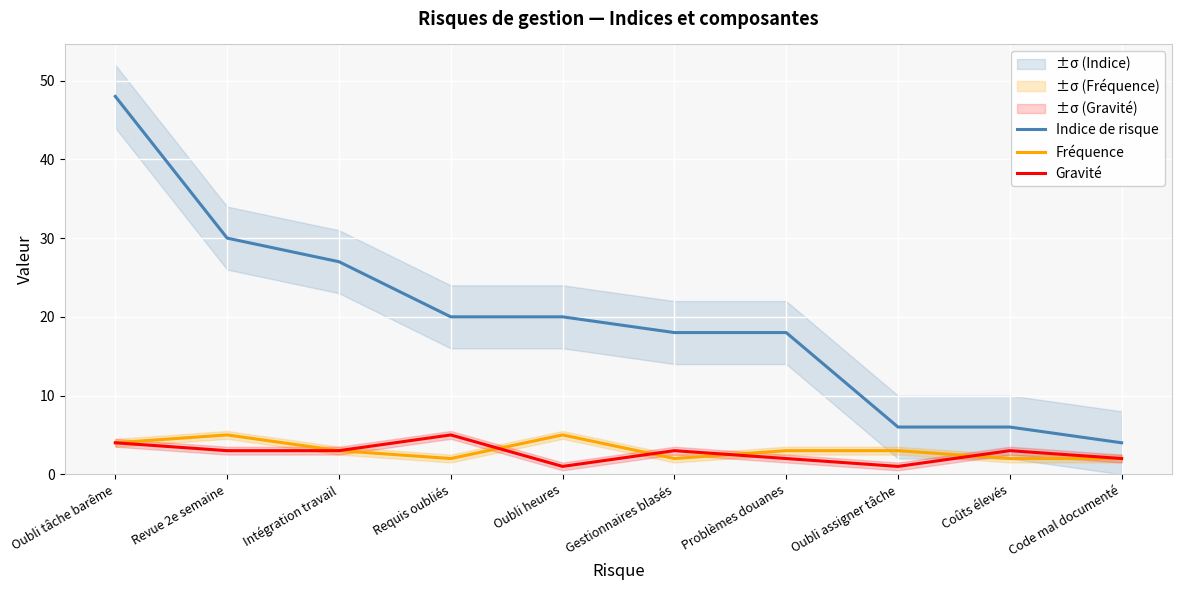

What is the sum of the Gravité values at Coûts élevés and Intégration travail?

6